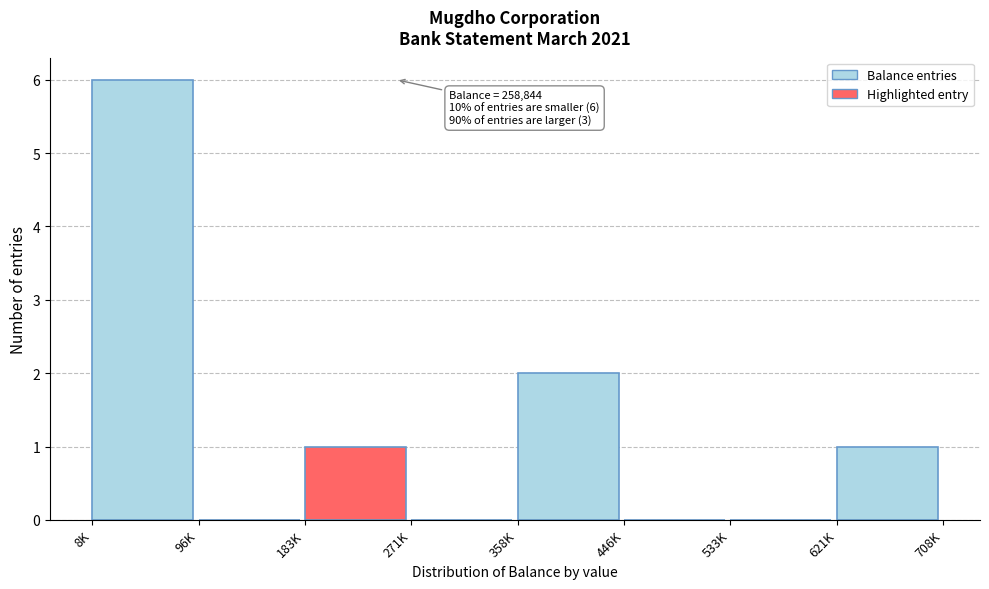

Reading left to right, what are all the values shown in this chart?

8K=6	96K=0	183K=1	271K=0	358K=2	446K=0	533K=0	621K=1